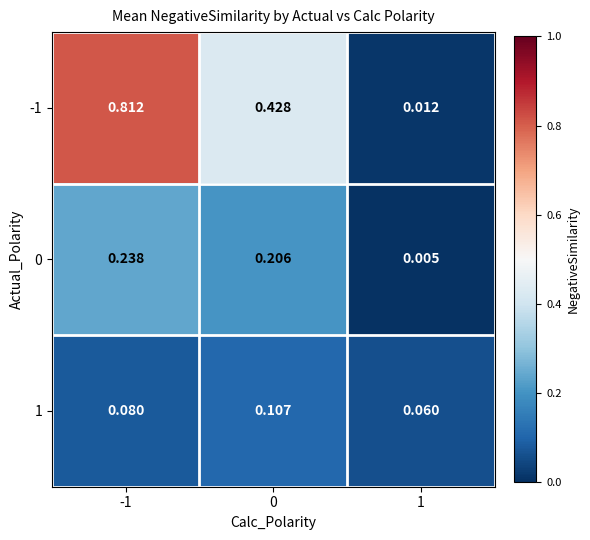

Is the value of -1 at -1 greater than the value of 1 at 0?

Yes